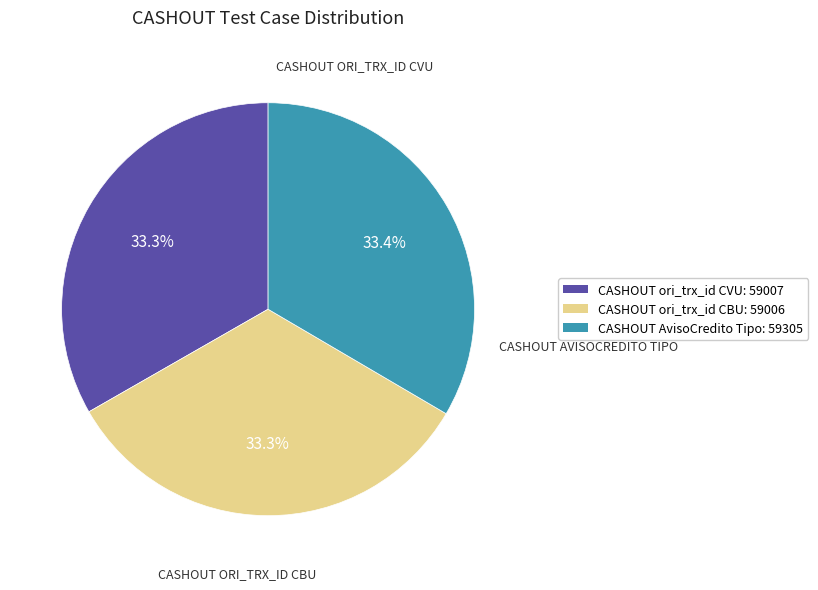

What is the ratio of the value at CASHOUT ori_trx_id CBU to the value at CASHOUT AvisoCredito Tipo?

1.0